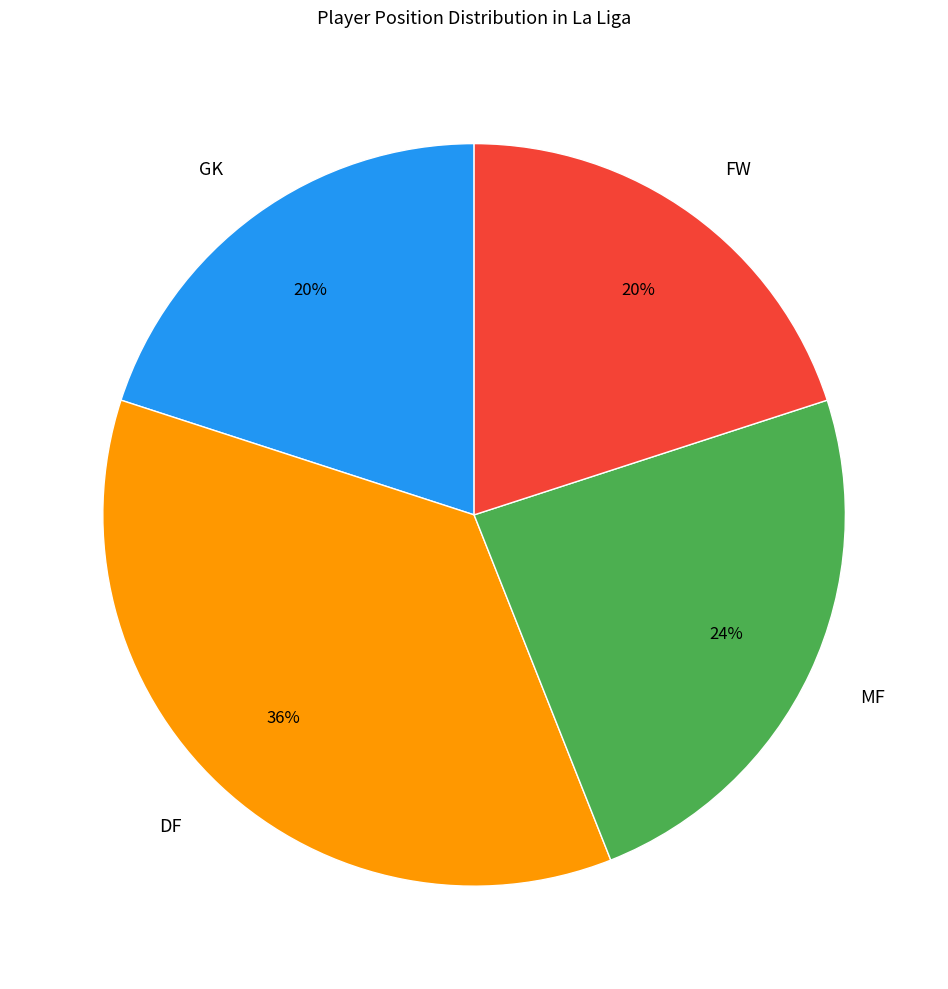

Do DF and GK together represent more than half of the pie?

Yes